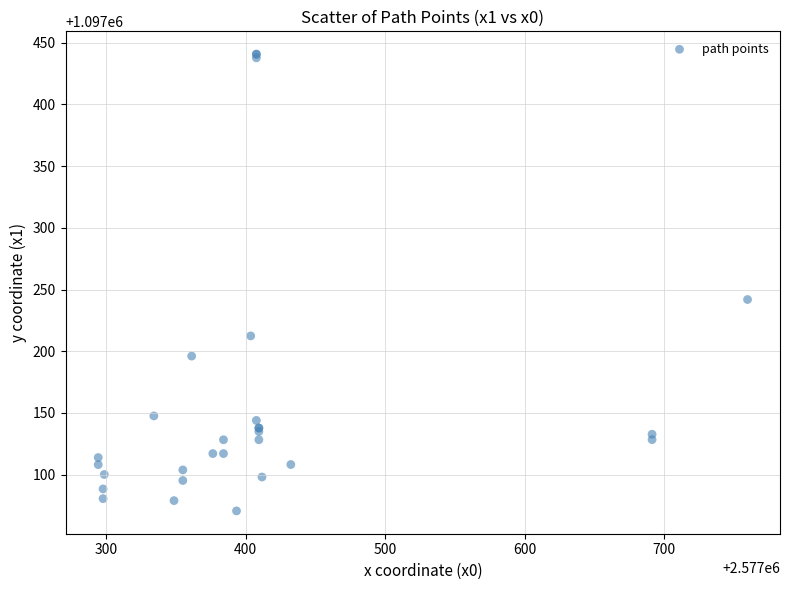

What Y value in the scatter plot is closest to 1097255?

1097241.9